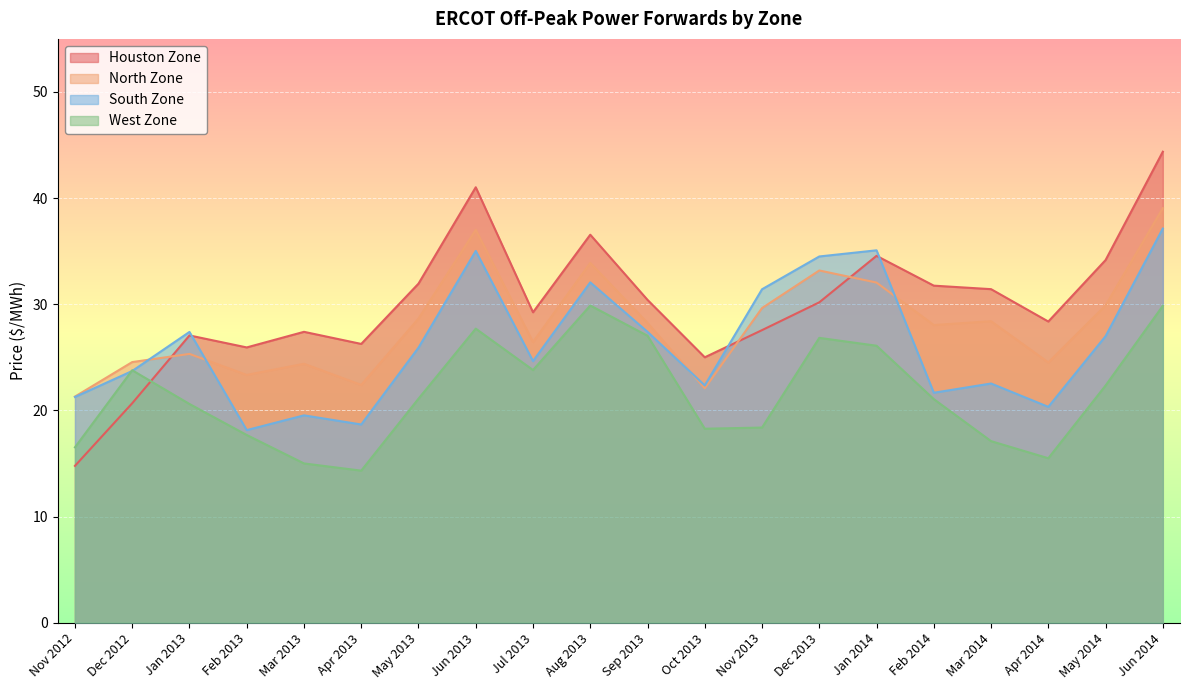

The value of West Zone at Apr 2014 is 26.4. True or false?

False